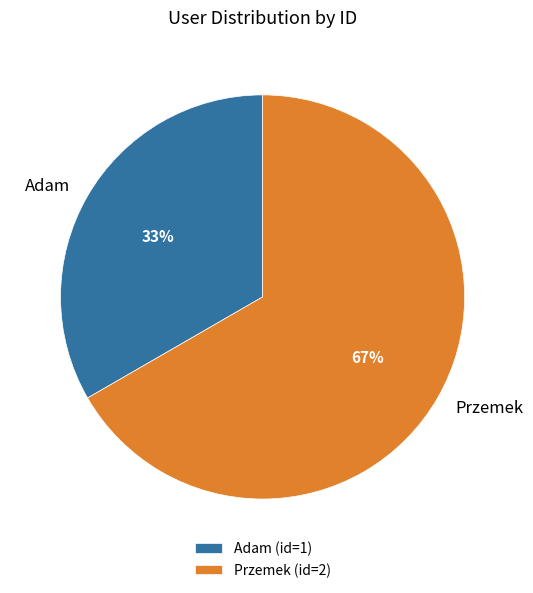

Is there any slice that represents more than half of the pie?

Yes